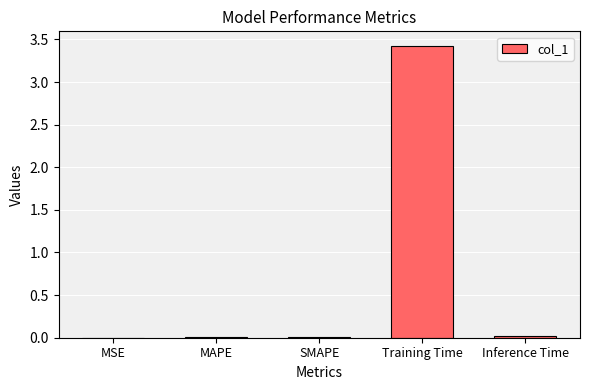

What is the sum of the values at MAPE and Training Time?

3.4